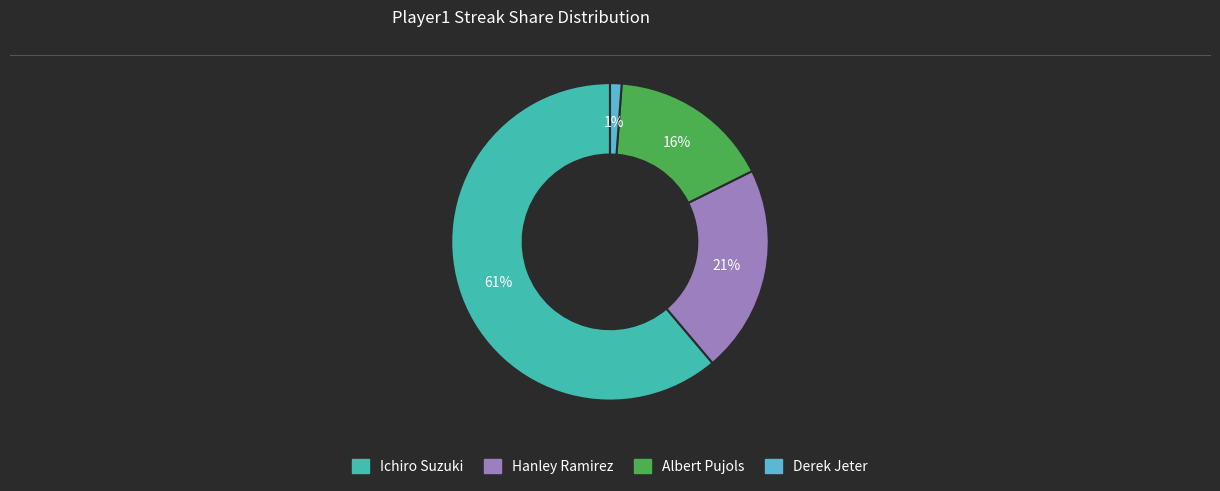

To the nearest percent, what is the average slice percentage?

25%